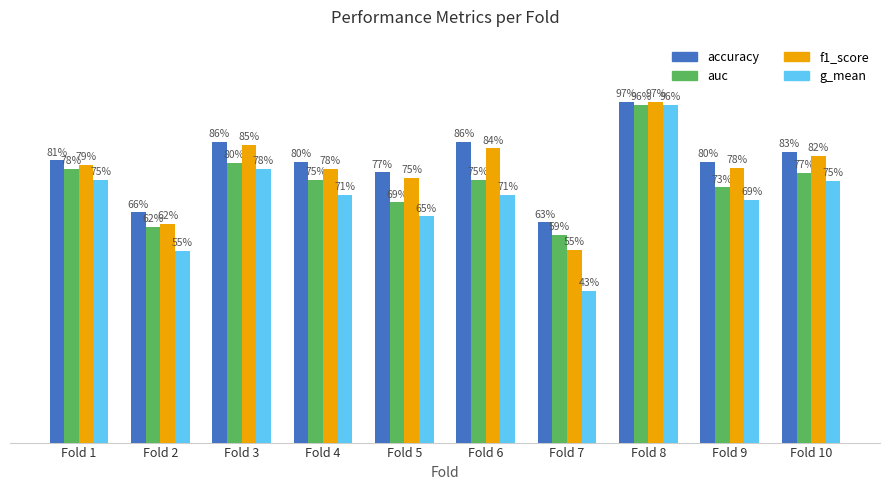

Which series has the largest total across all categories?

accuracy